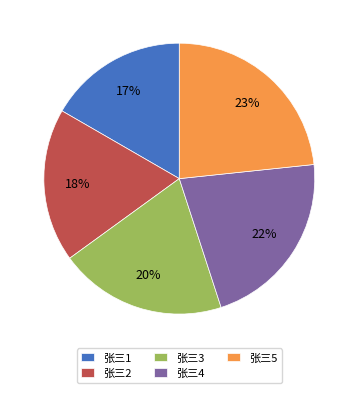

How many segments does this pie chart have?

5